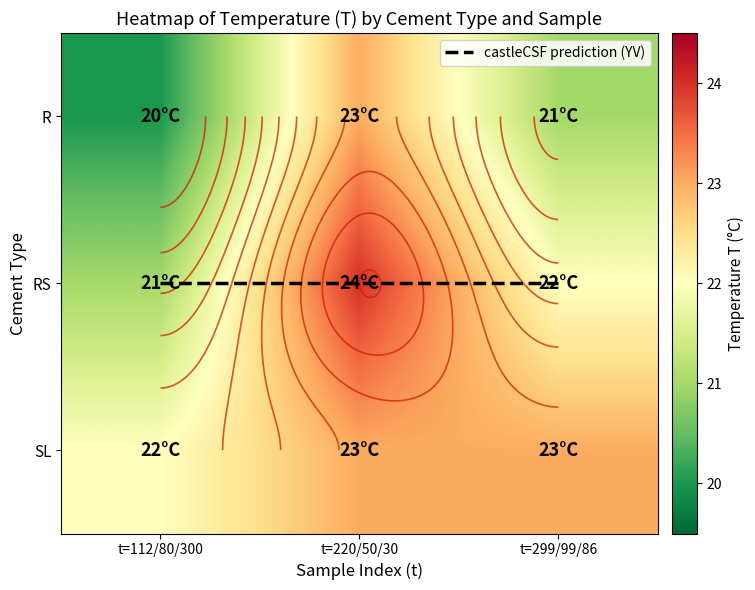

Which series changed the most between t=112/80/300 and t=299/99/86?

R